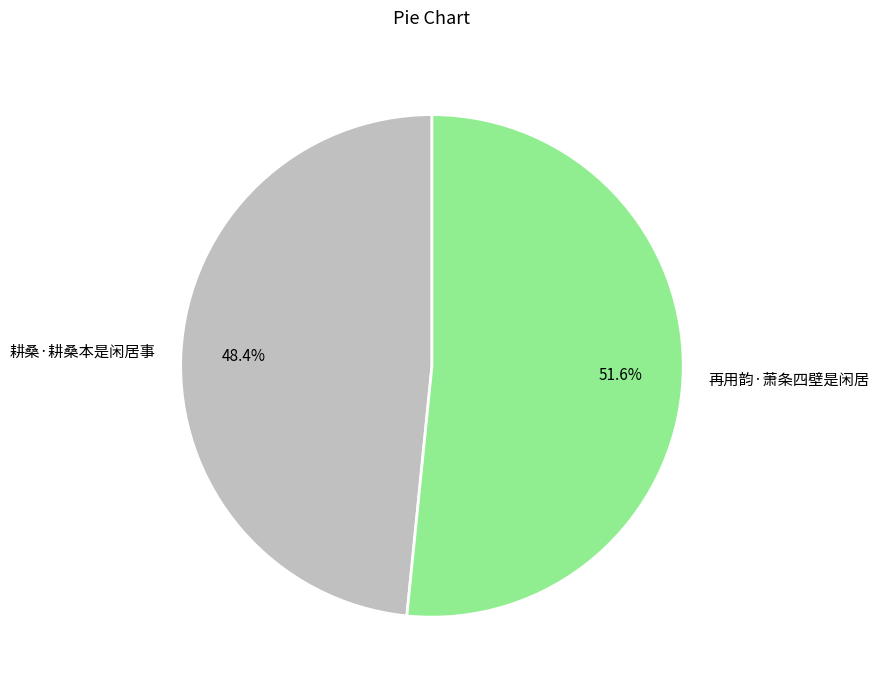

Do 再用韵·萧条四壁是闲居 and 耕桑·耕桑本是闲居事 together represent more than half of the pie?

Yes